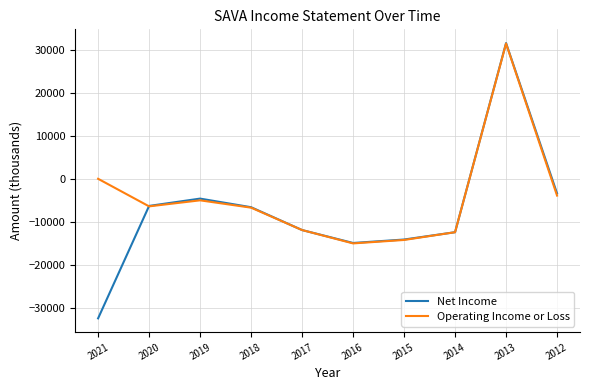

At which label does Operating Income or Loss first exceed -6400?

2021